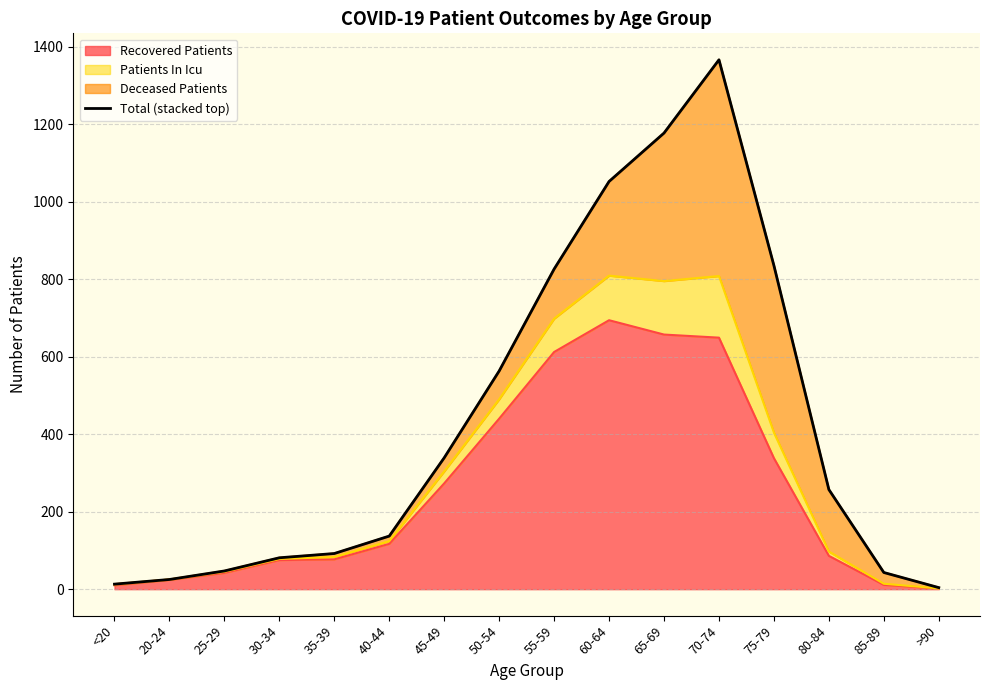

What is the change in value from 35-39 to 55-59?

+734